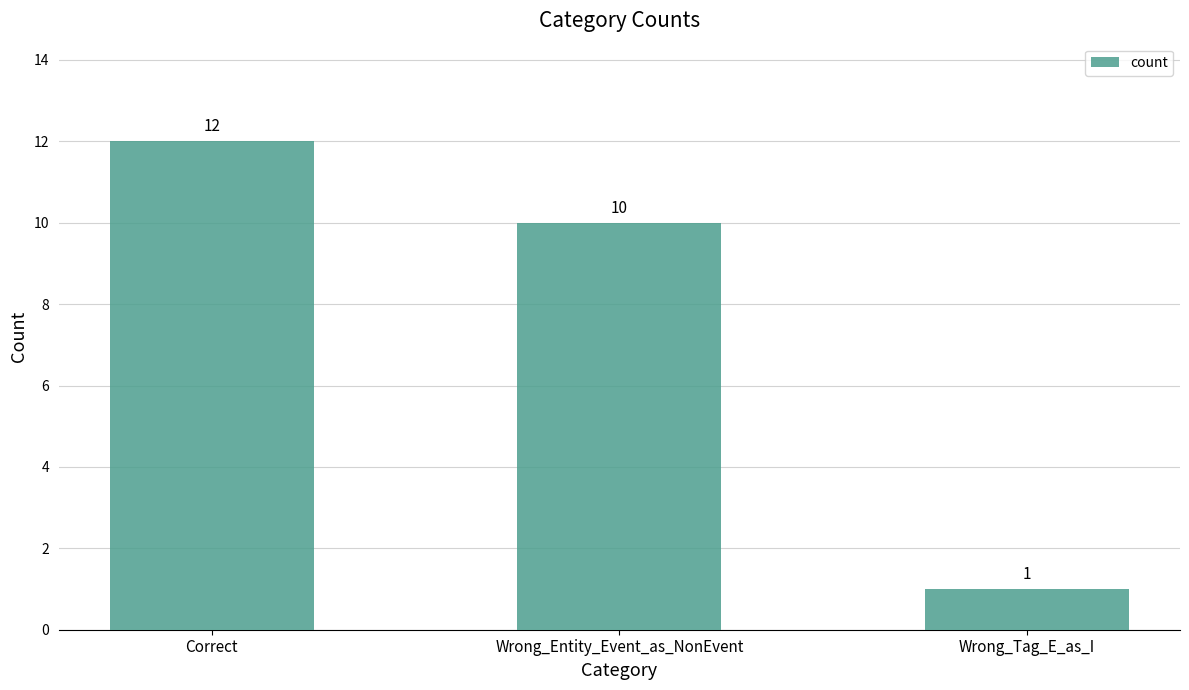

Does the chart contain stacked bars?

No